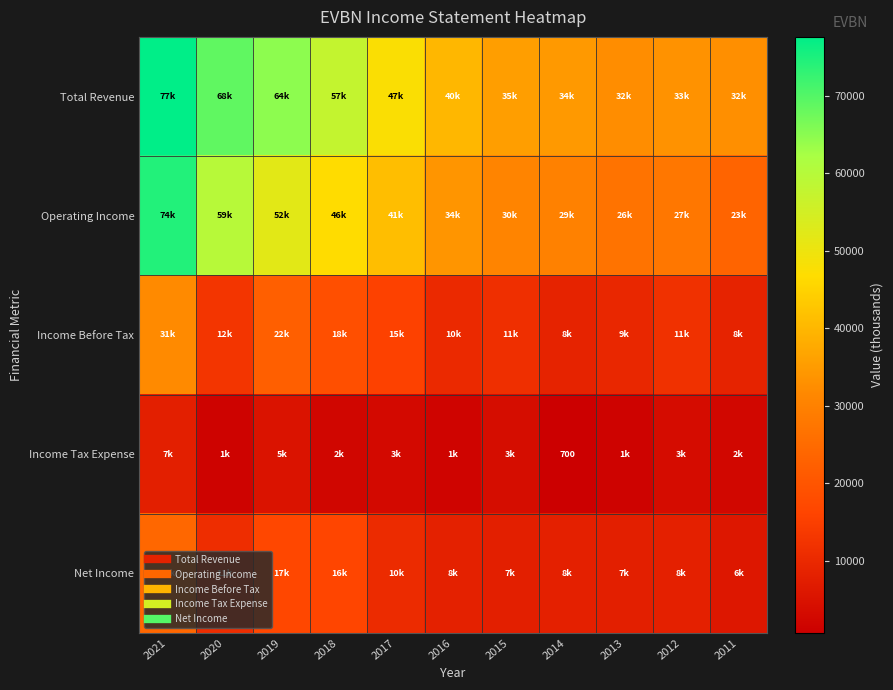

What is the highest value of the Operating Income series?

74300